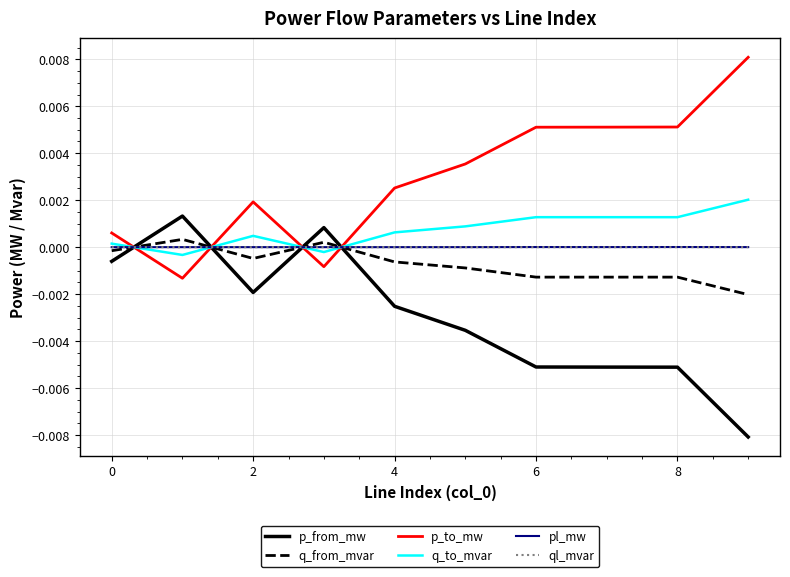

Which series has the largest total across all categories?

p_to_mw